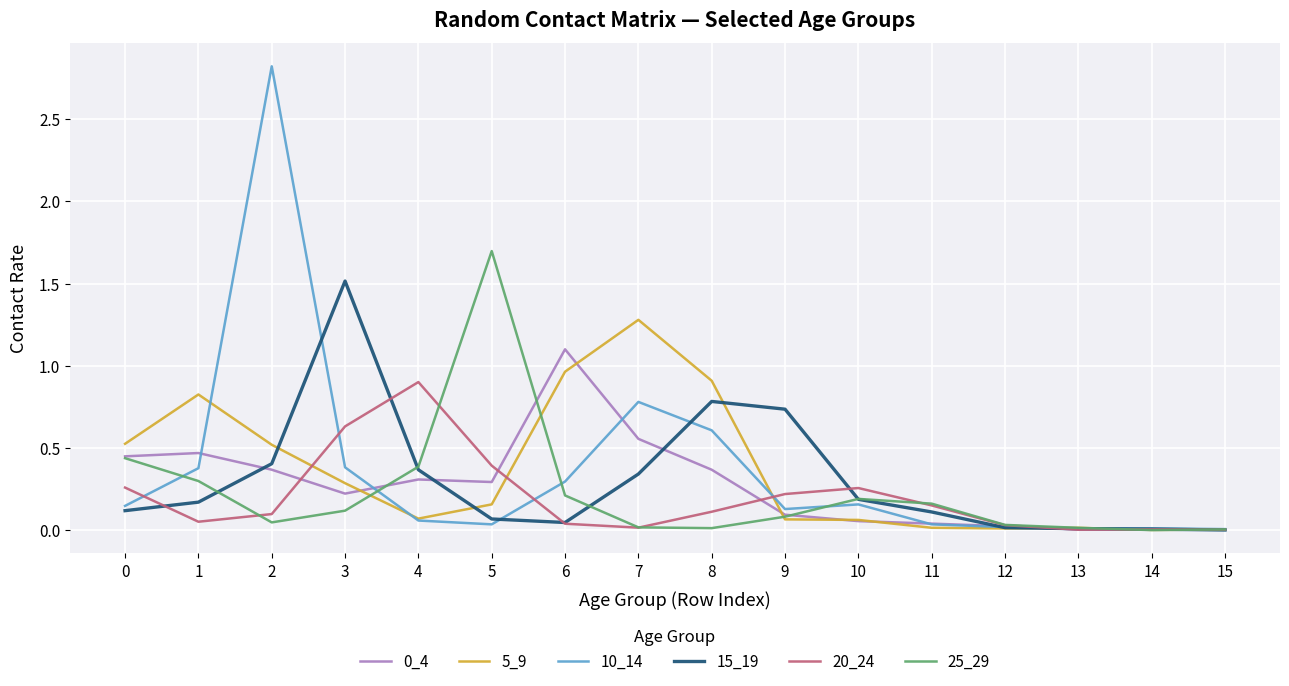

How many lines are shown in the chart?

6